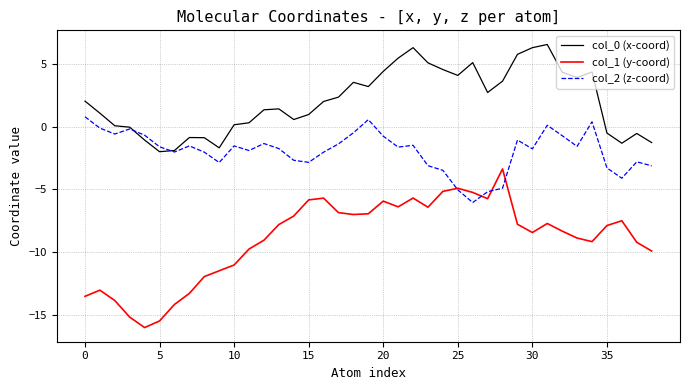

True or false: col_0 (x-coord) and col_1 (y-coord) cross at least once.

False